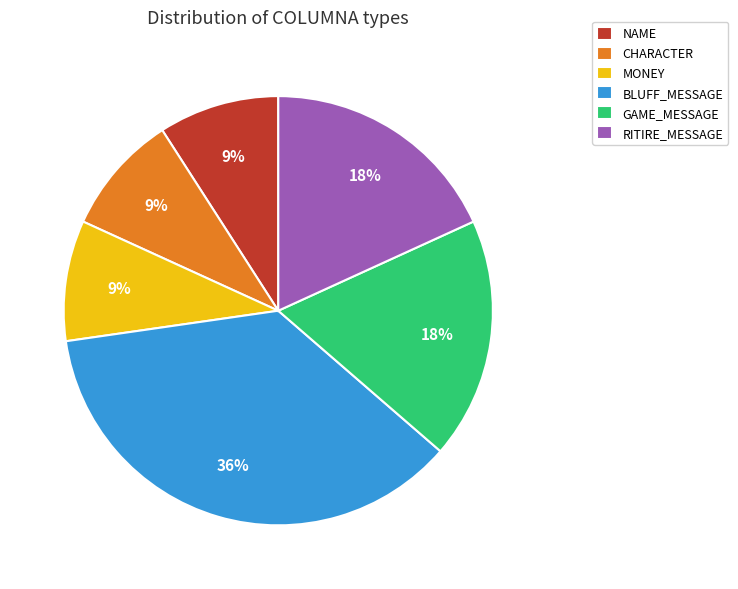

Which has a higher value, RITIRE_MESSAGE or CHARACTER?

RITIRE_MESSAGE